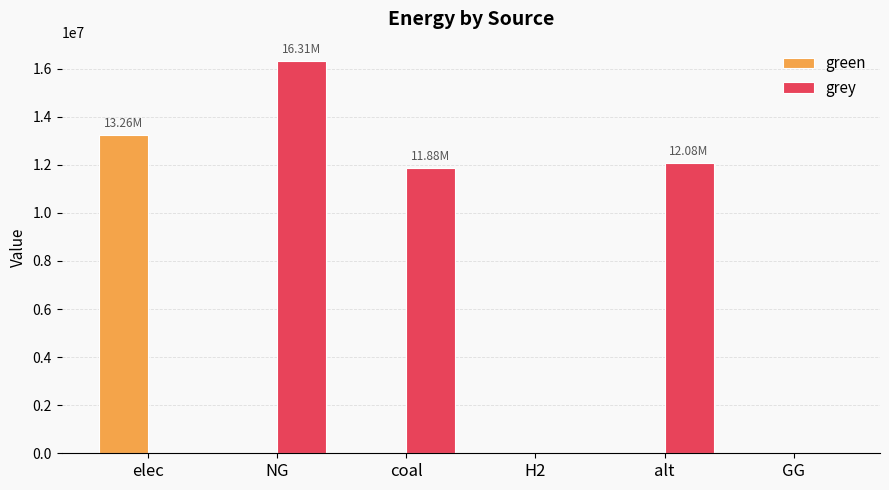

Which series has the widest spread of values?

grey